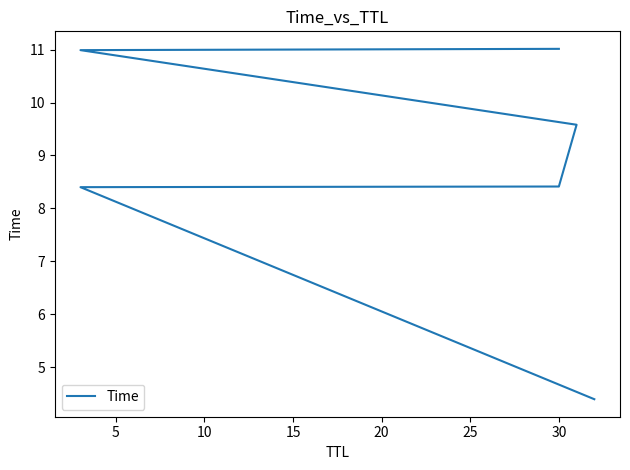

What is the value of the 5th point from the left?

11.0